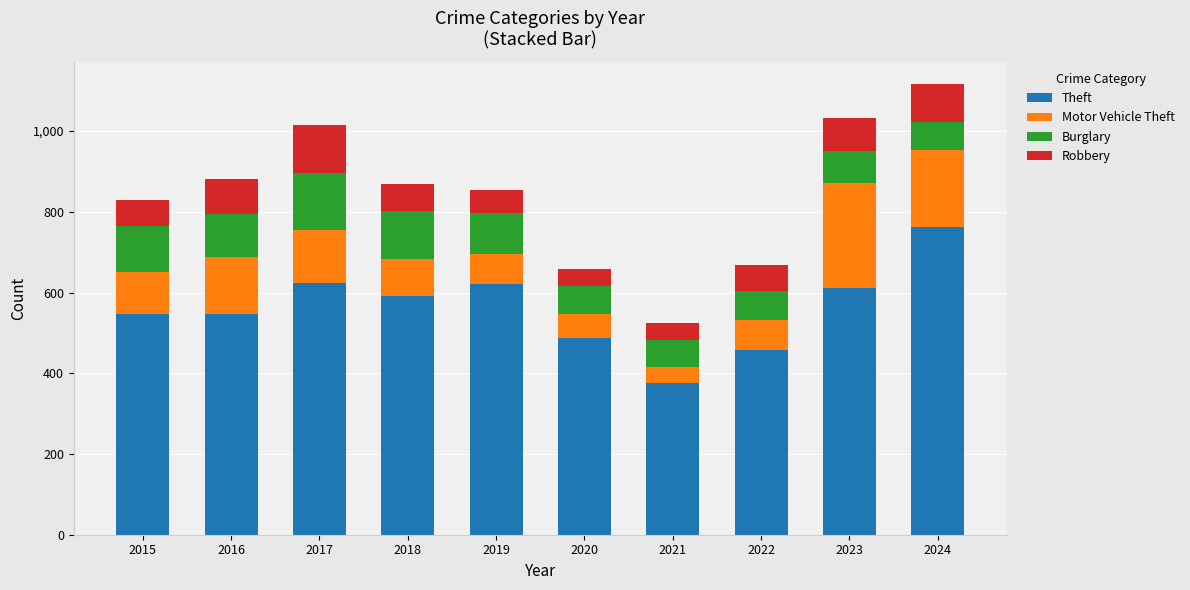

What is the maximum value for Theft?

762